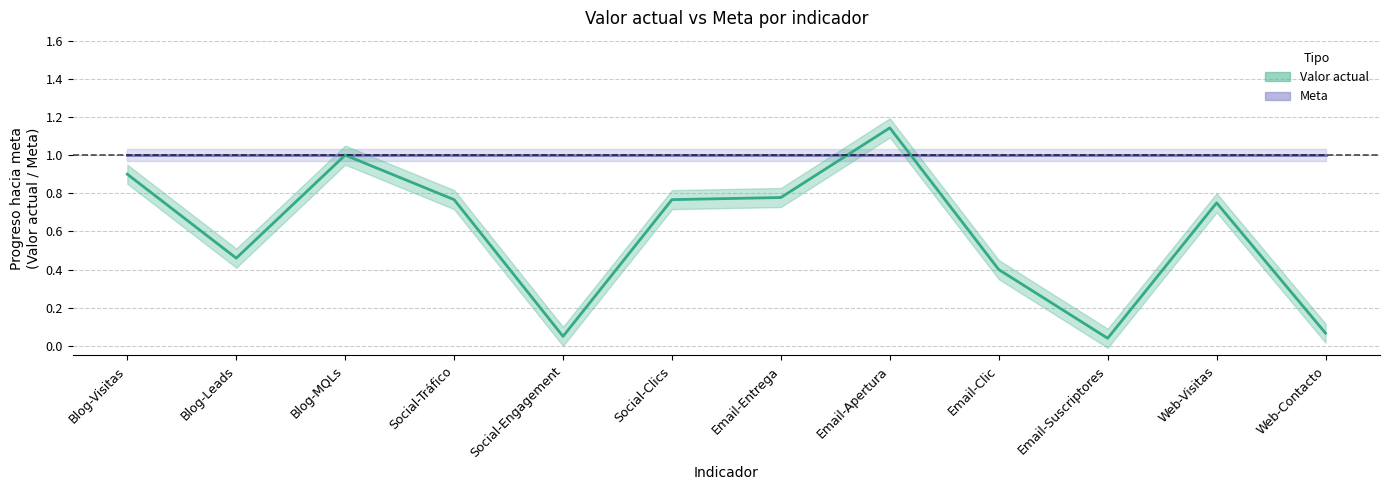

What is the value of the Valor actual point at the 8th from the left?

1.1